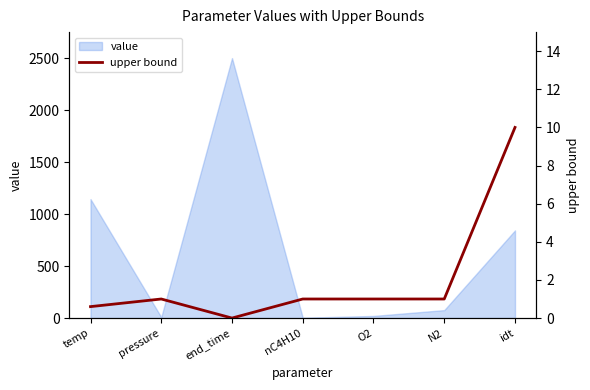

What is the approximate value of value at temp?

1144.0